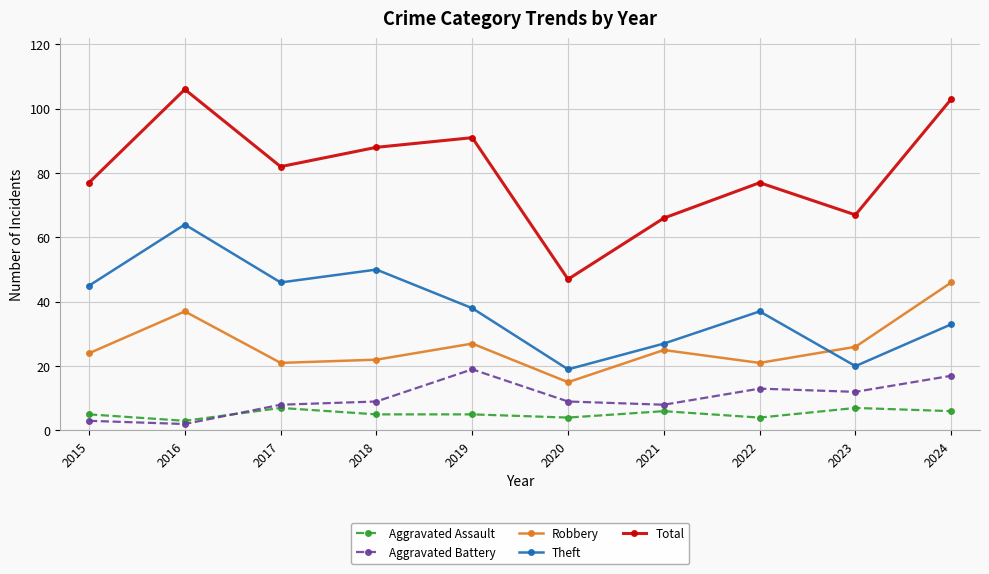

What is the approximate value of Total at 2023, to the nearest 5?

65